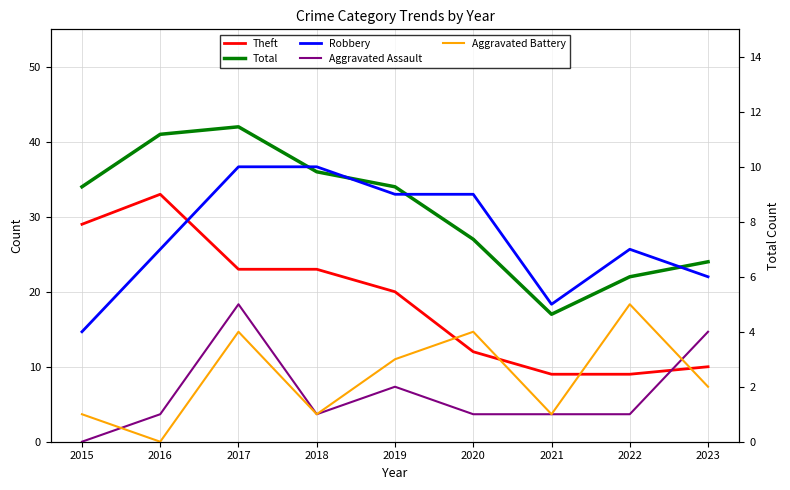

Rank the categories by Theft value from lowest to highest.

2021, 2022, 2023, 2020, 2019, 2017, 2018, 2015, 2016